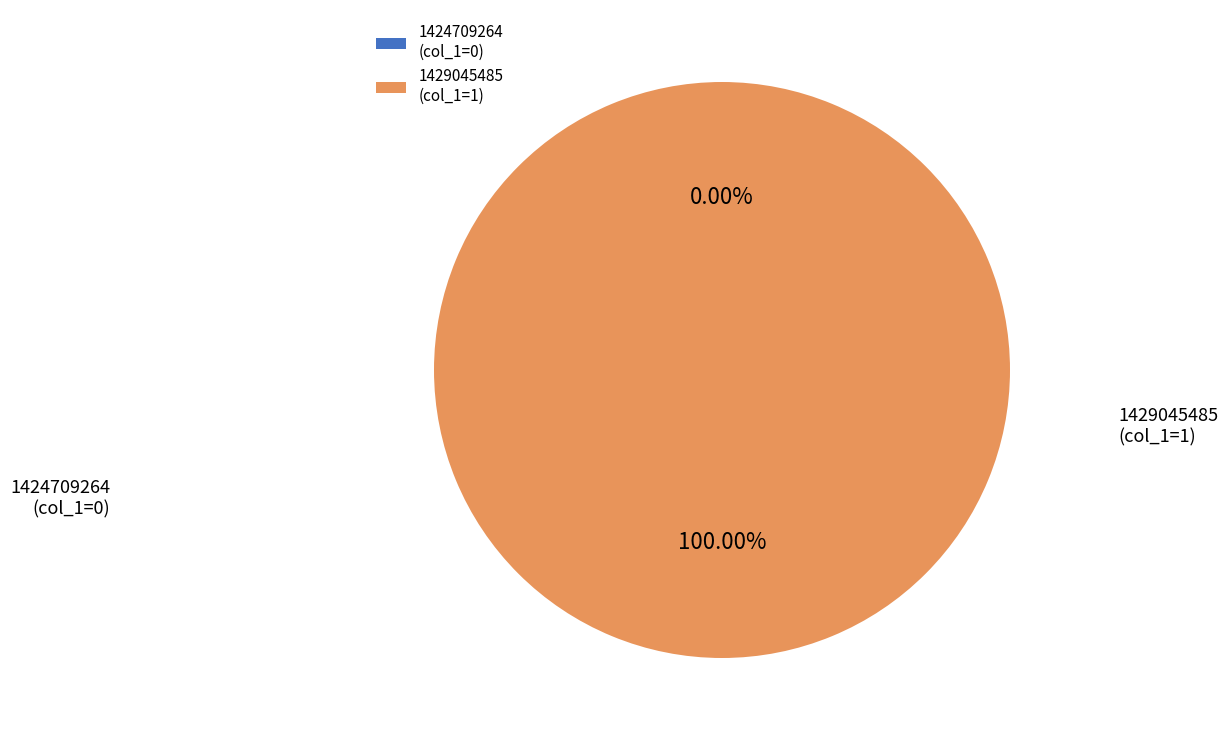

Is it true that 1429045485 is 99% of the pie?

False